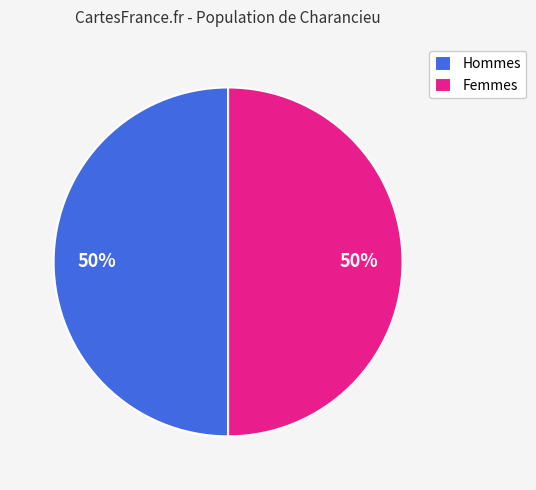

Is it true that Femmes is 42% of the pie?

False